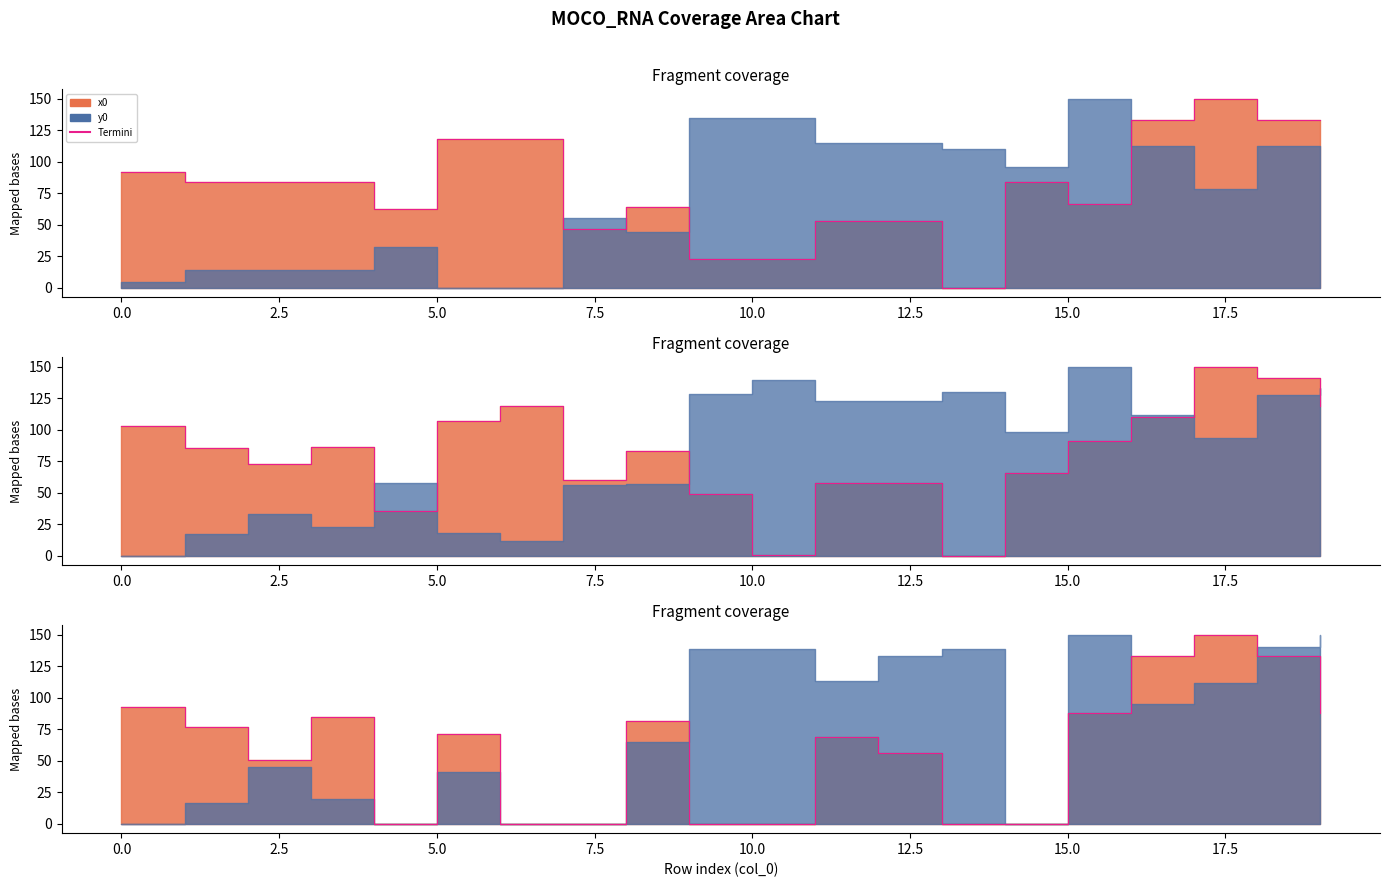

What is the value of the 1st point from the left?

91.7